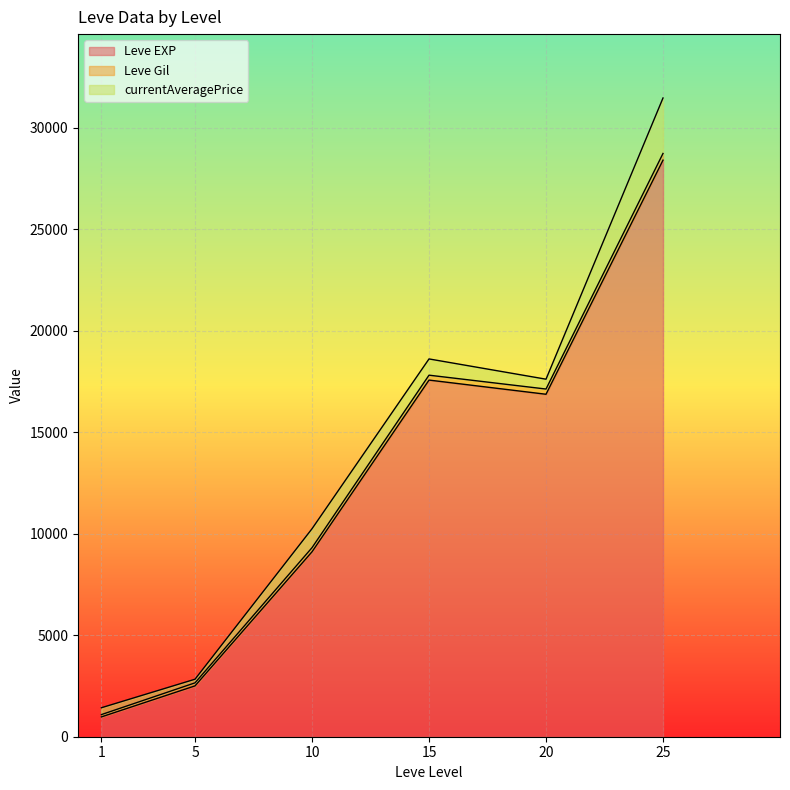

How many lines are shown in the chart?

3